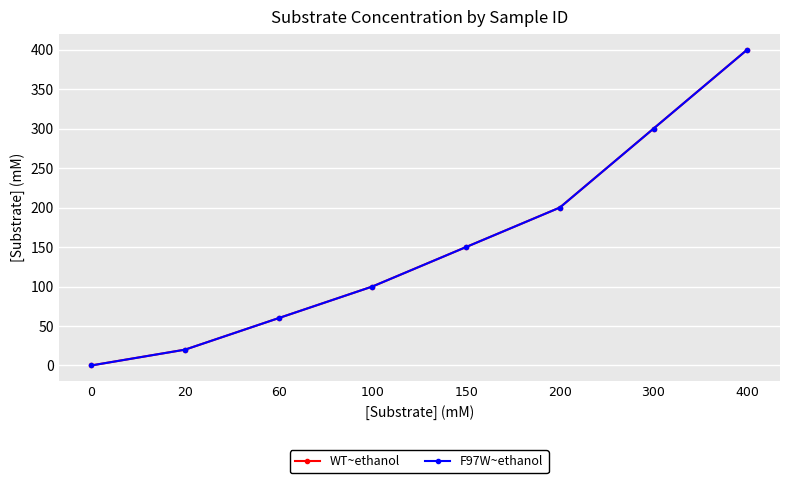

Does the chart have visible grid lines?

Yes